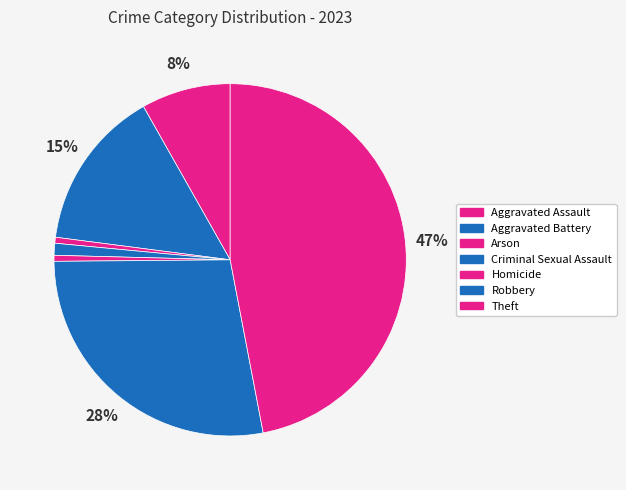

The Robbery slice represents 28% of the pie. True or false?

True